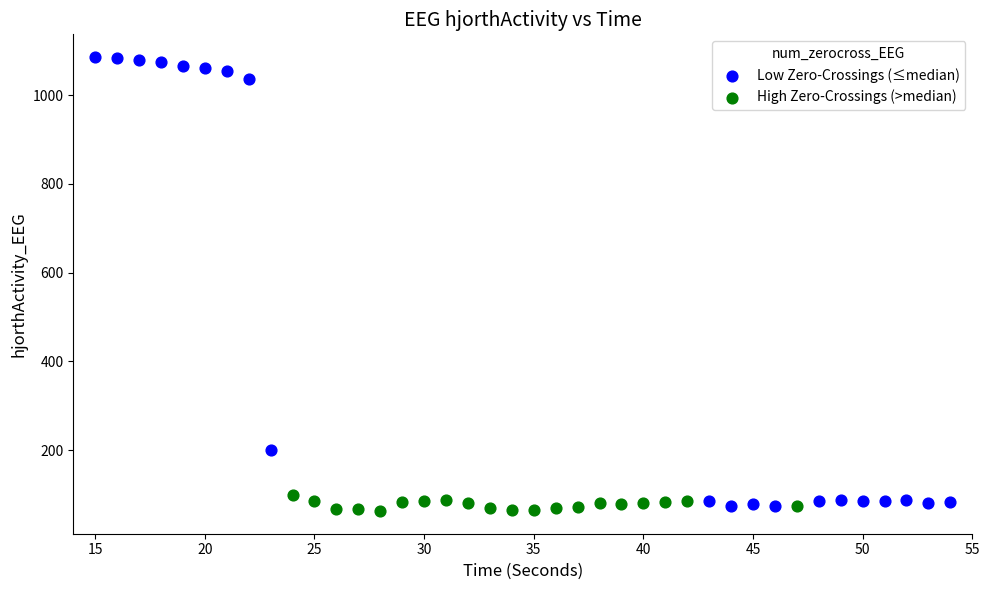

Which series contains the highest Y value?

Low Zero-Crossings (≤median)